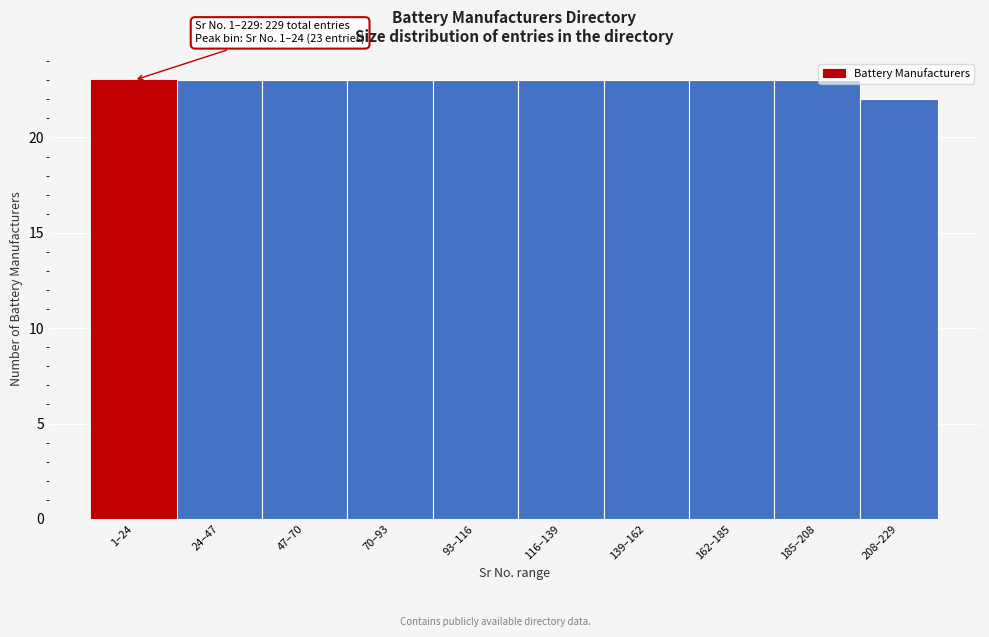

Reading left to right, extract all data points from this chart.

23	23	23	23	23	23	23	23	23	22